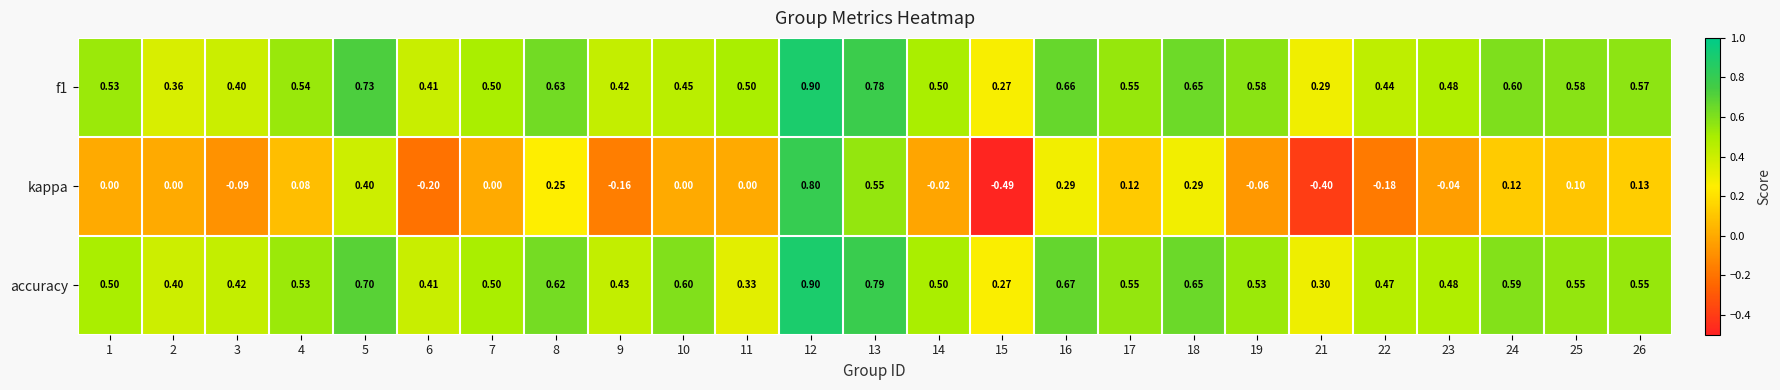

Is the value of f1 at 5 greater than the value of kappa at 21?

Yes